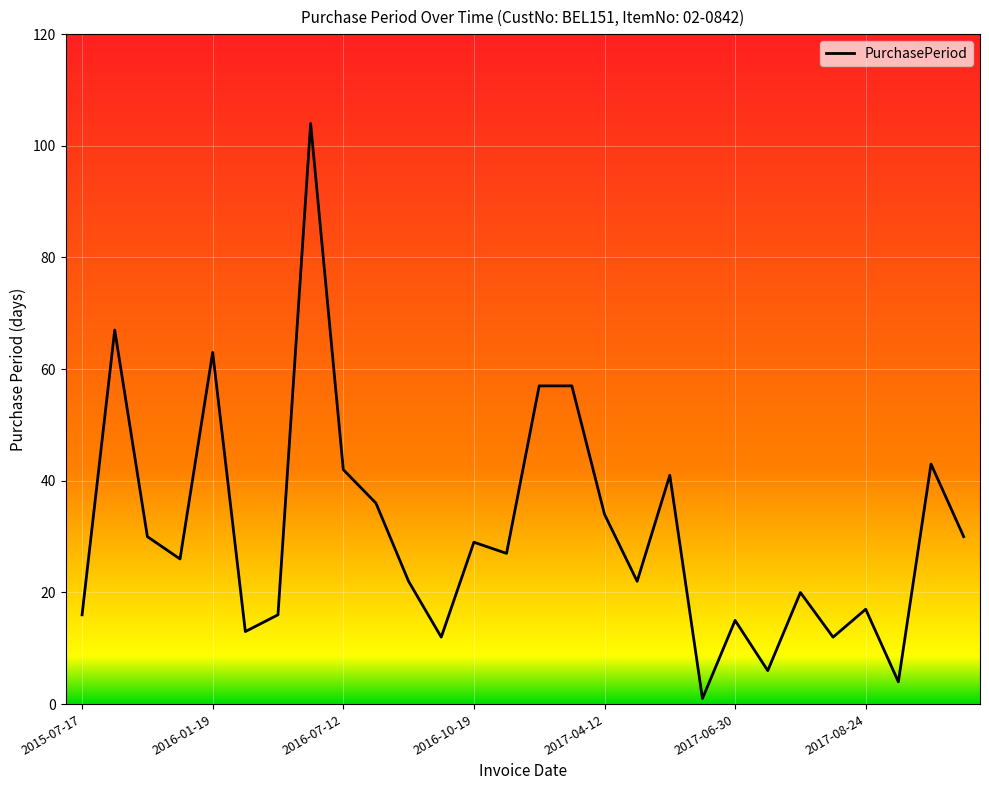

What is the difference between the maximum and minimum values?

103